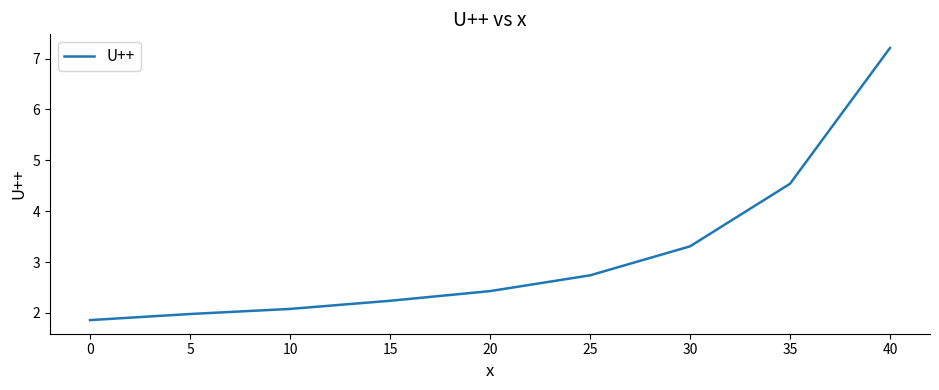

True or false: the data has more than 0 interior local peaks.

False